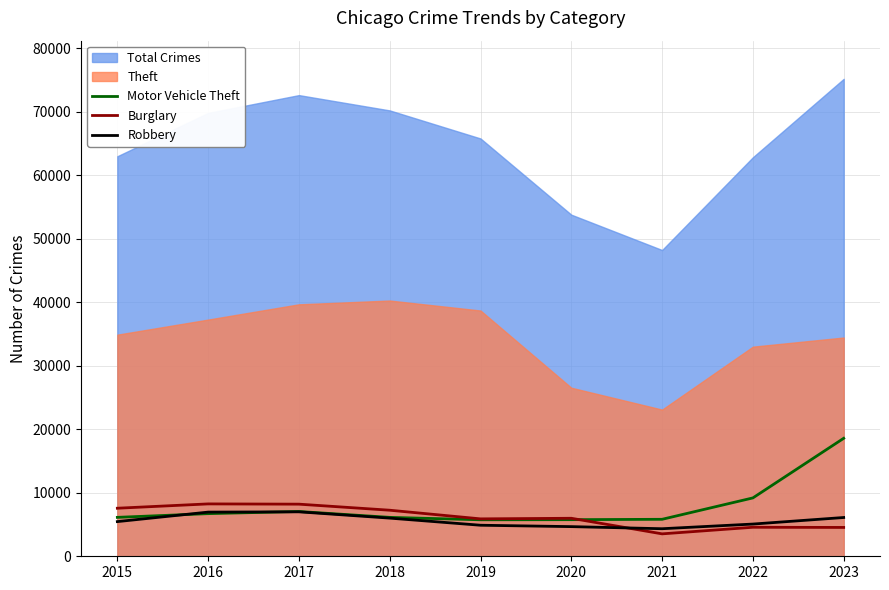

How many values in the Burglary series are below 5982?

4